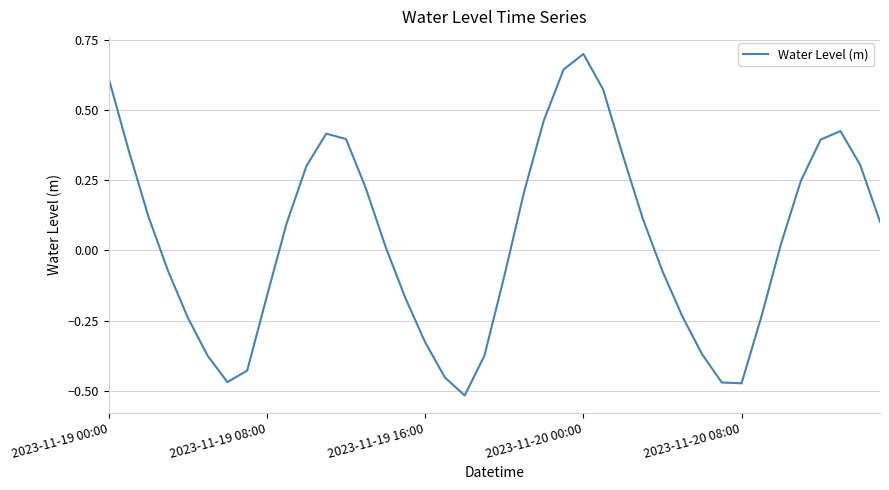

What is the difference between the maximum and minimum values?

1.2